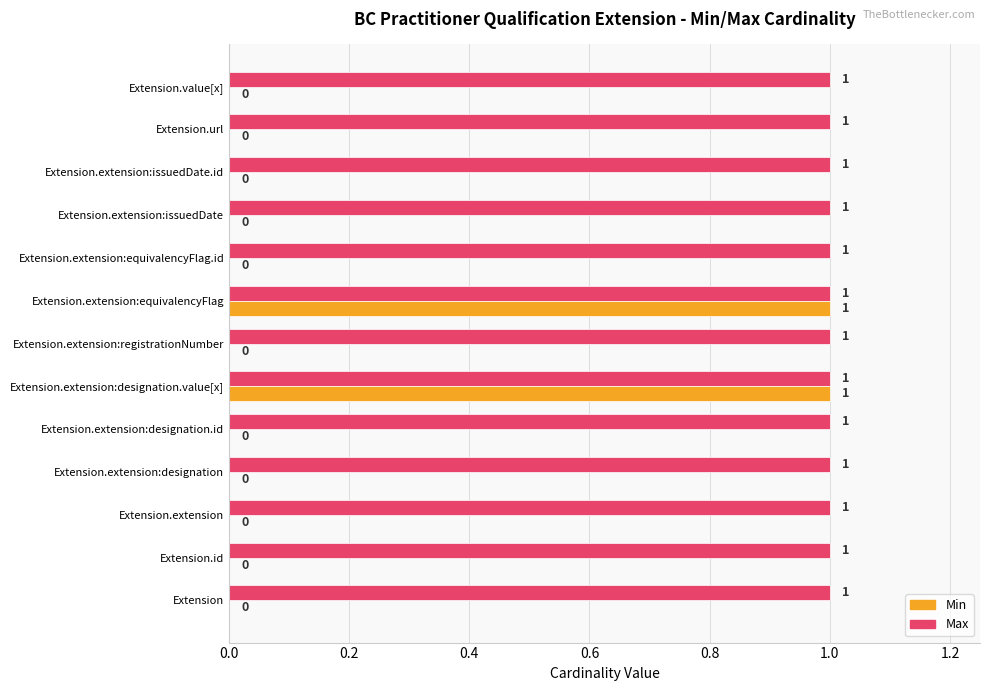

The Max series shows 1 at Extension.extension. True or false?

True